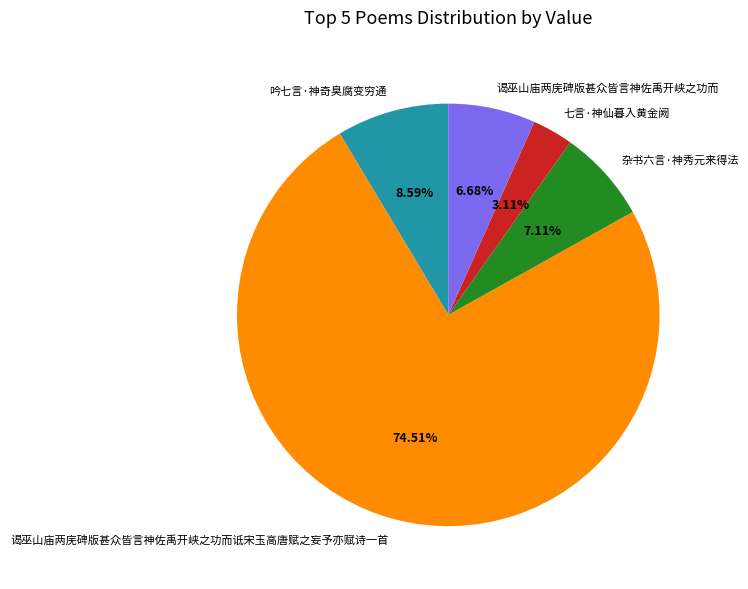

To the nearest percent, what portion does 谒巫山庙两庑碑版甚众皆言神佐禹开峡之功而 represent?

7%